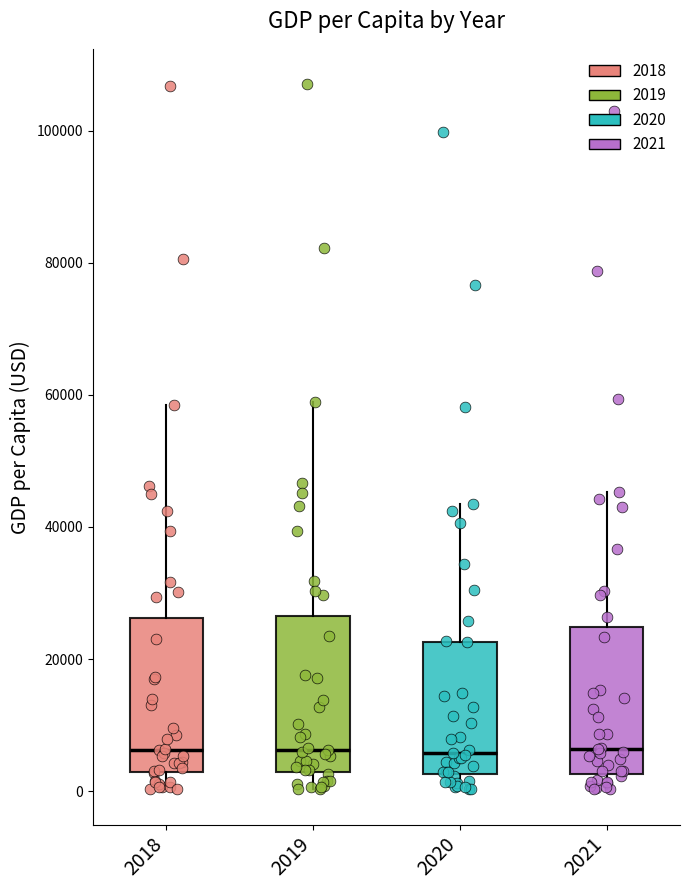

Where is the lower edge of the box at x = 2019 on the y-axis? The values are not printed on the chart, so give them approximately, as read against the axis.

2000